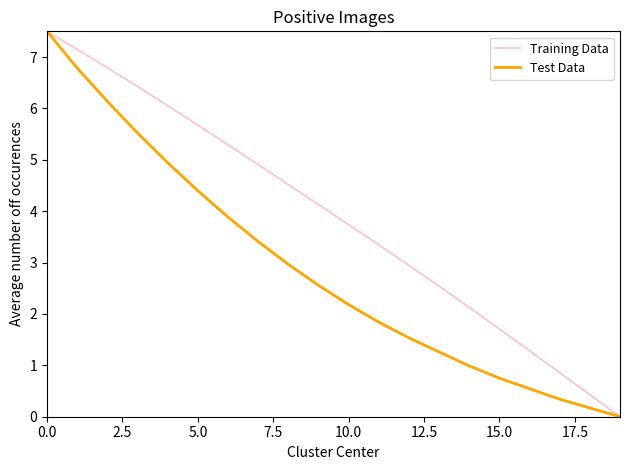

List the series in order of their overall mean, highest first.

Training Data, Test Data